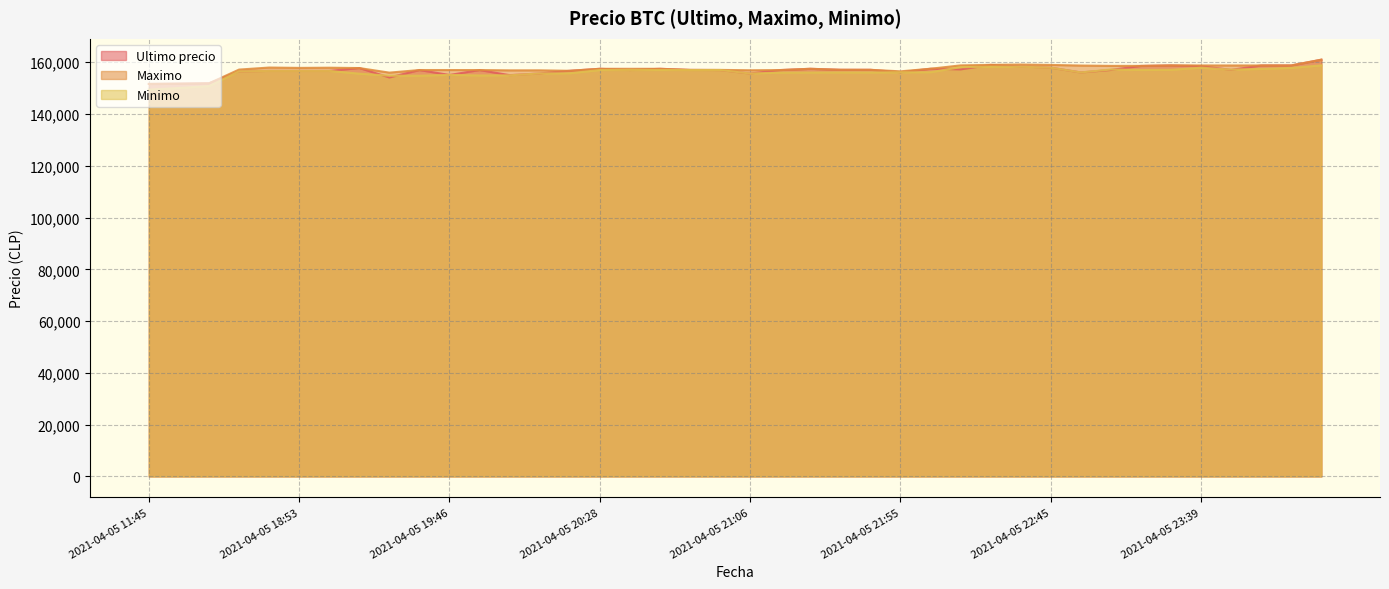

True or false: Minimo has a value of 158805 at 2021-04-06 00:42.

True